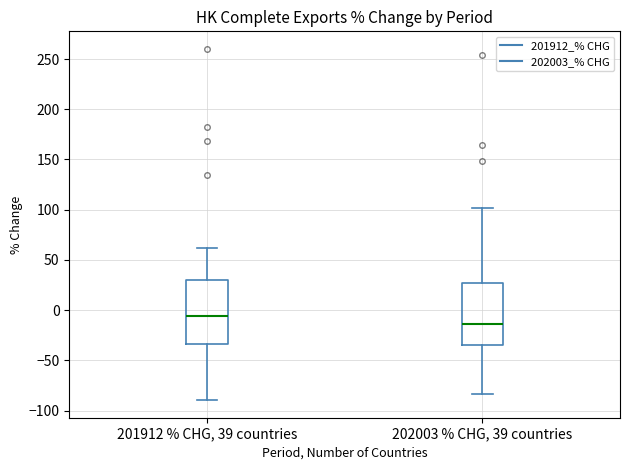

Where does the median line of the box for 201912 % CHG, 39 countries sit on the y-axis? The values are not printed on the chart, so give them approximately, as read against the axis.

-5